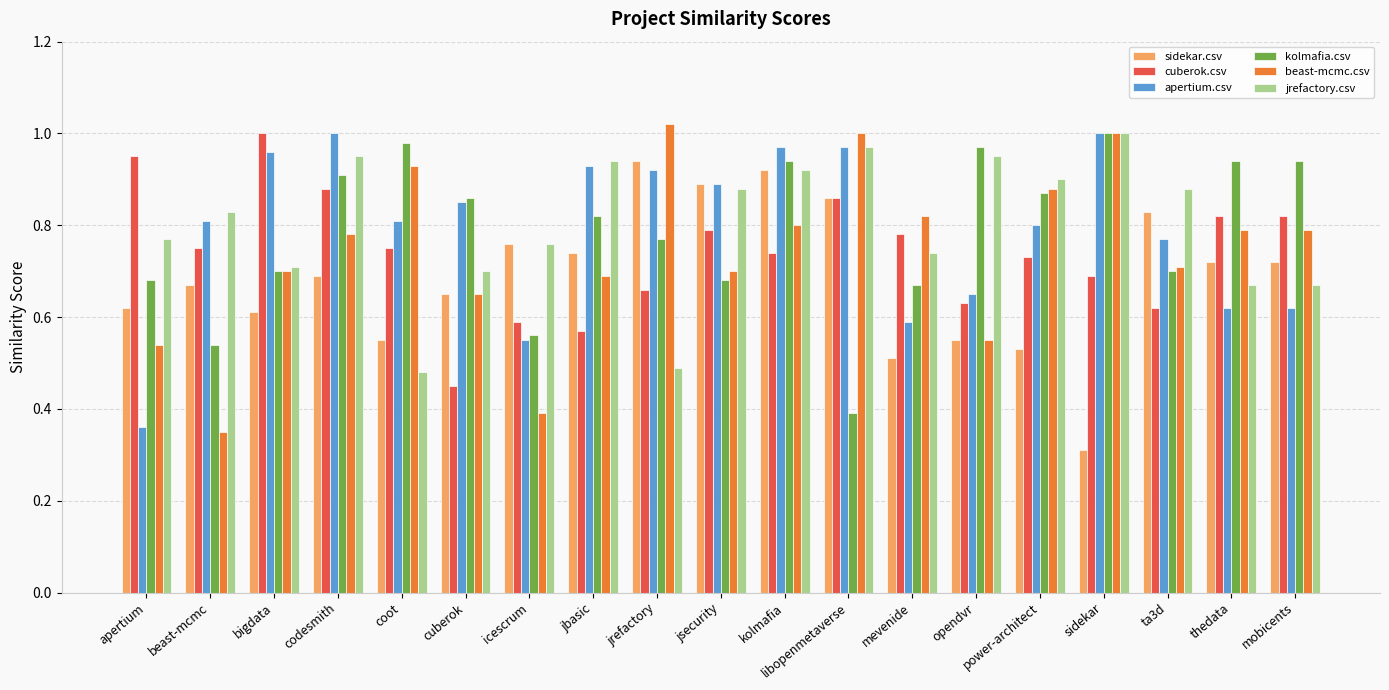

At which category is the sum across all series the highest?

kolmafia